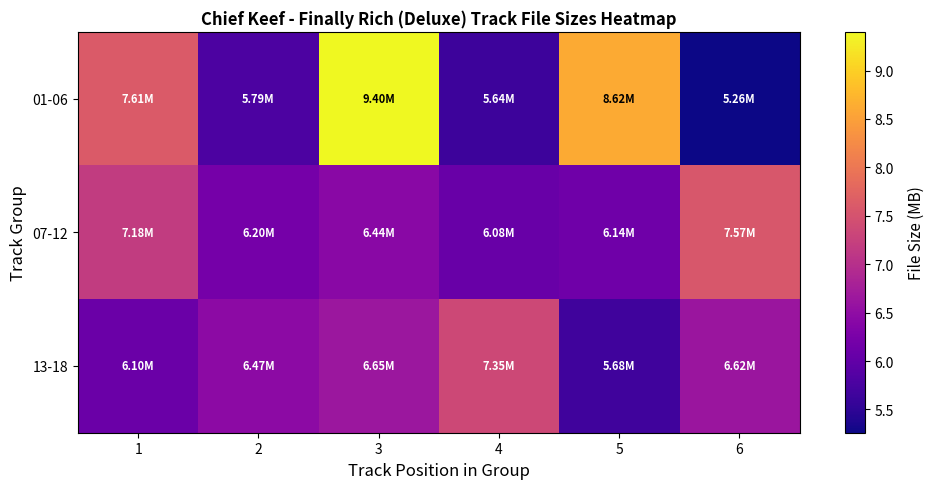

What is the total value across all series at 6?

19.4